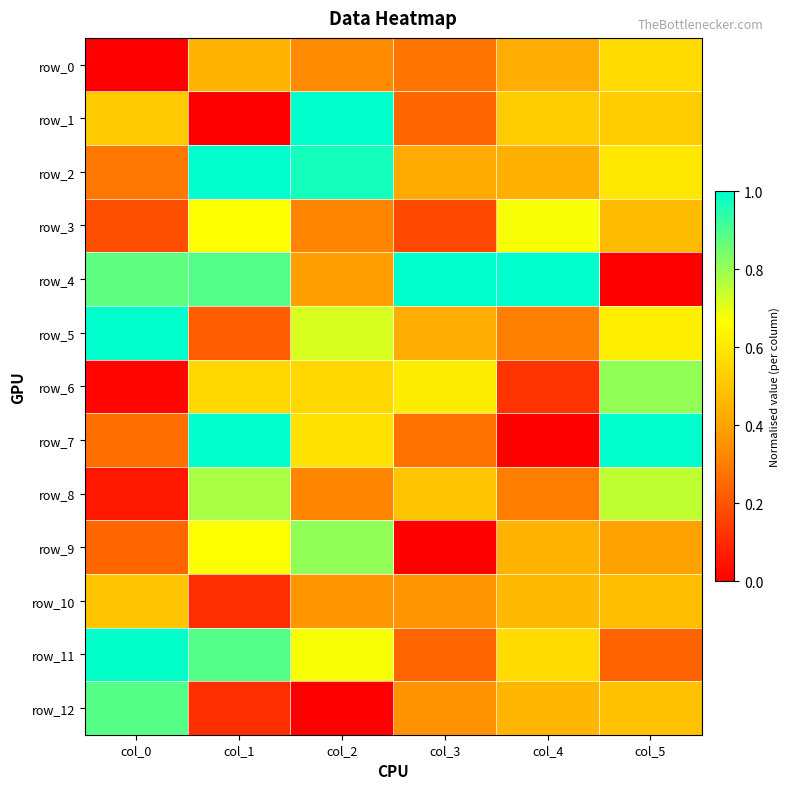

What is the difference between the second highest and second lowest values in the row_3 series?

0.5